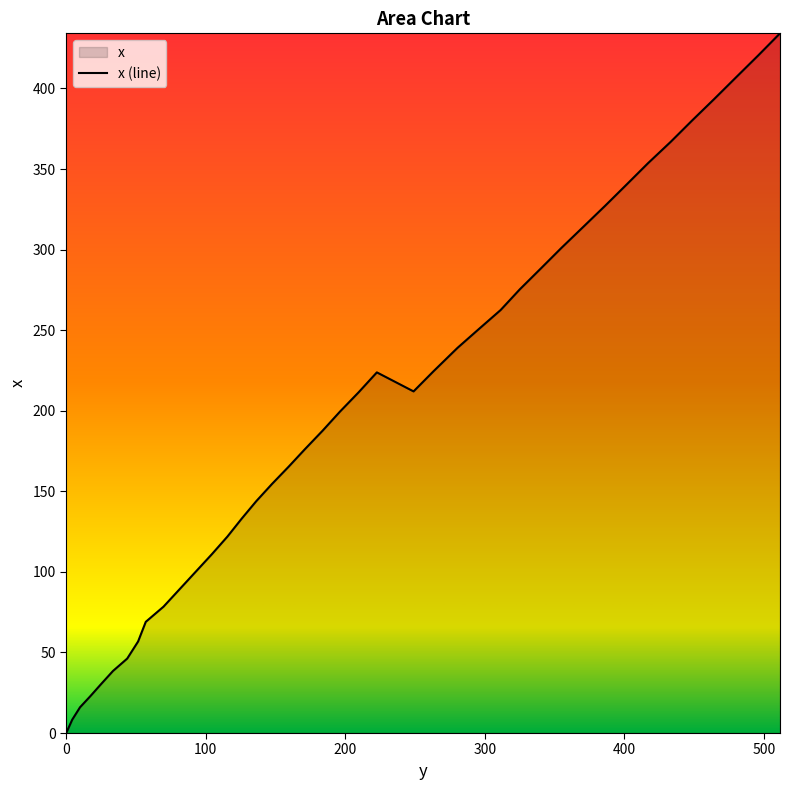

True or false: the data shows 140.0 at 370.4.

False